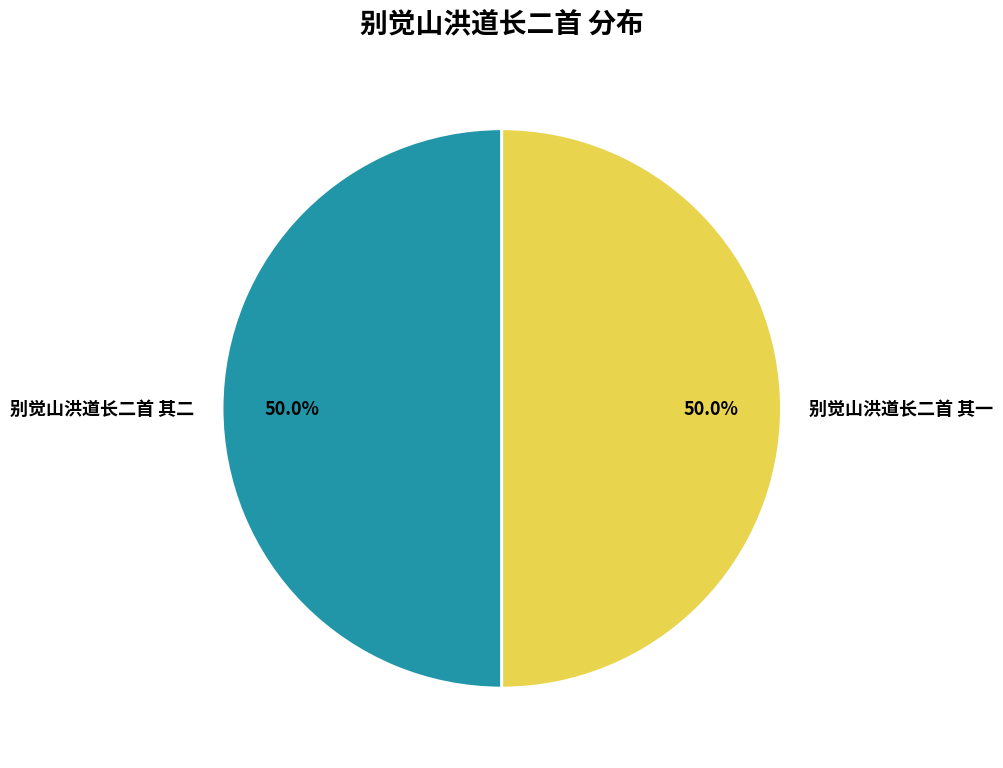

Count the number of slices in the pie.

2